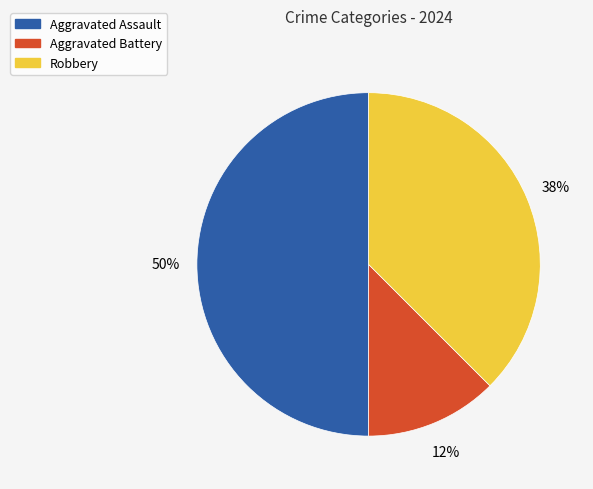

Approximately how many times larger is the value at Aggravated Assault compared to Robbery?

1.3